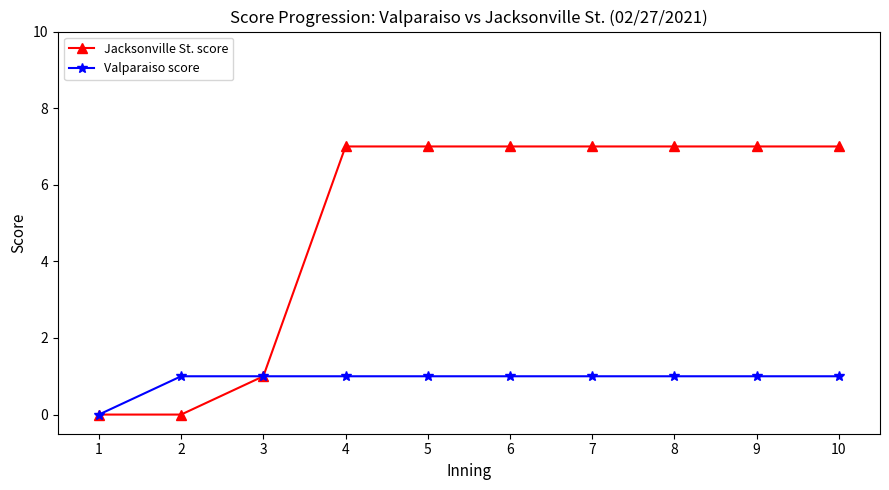

What is the value of the Valparaiso score point at the 7th from the left?

1